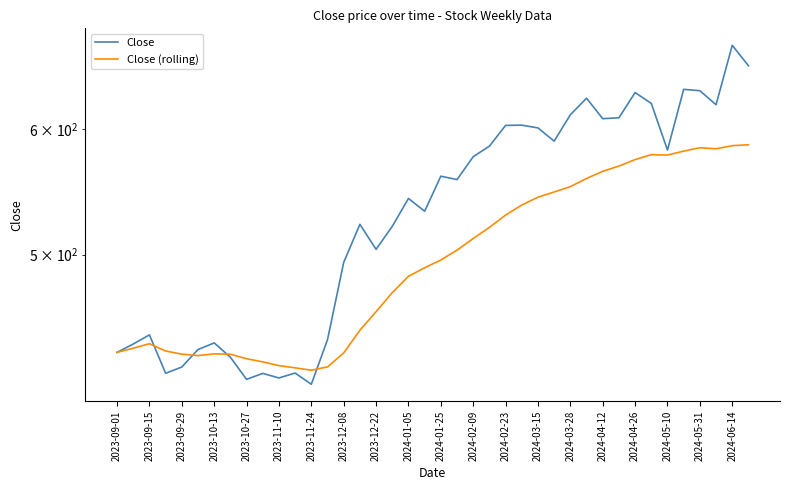

What is the minimum value shown in the chart?

414.3